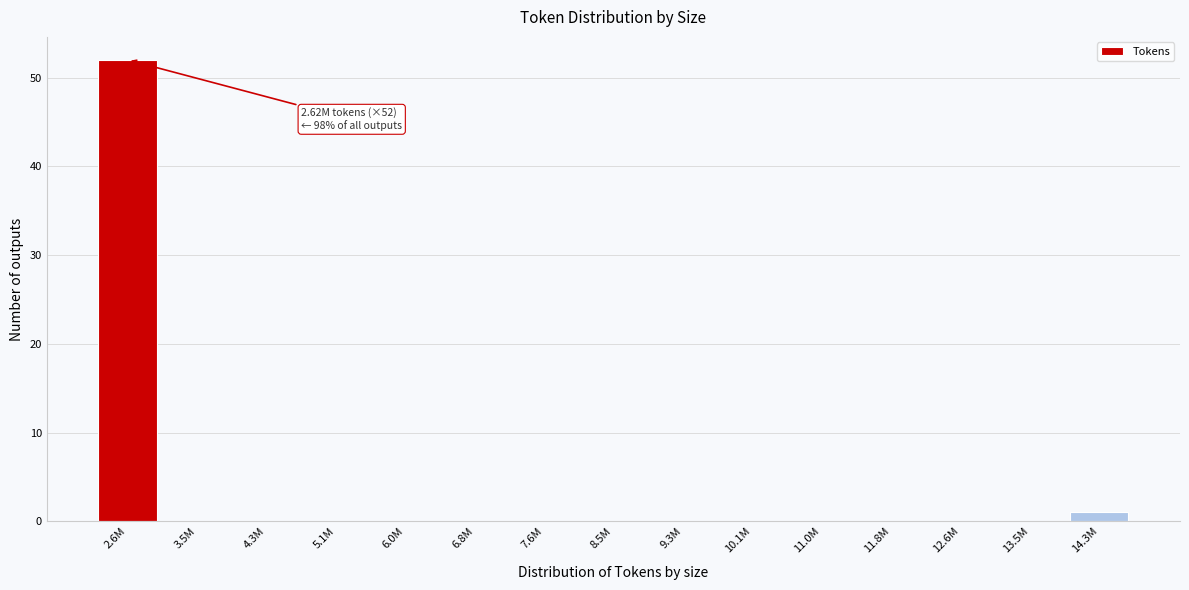

Reading left to right, extract all data points from this chart.

2.6M=52	3.5M=0	4.3M=0	5.1M=0	6.0M=0	6.8M=0	7.6M=0	8.5M=0	9.3M=0	10.1M=0	11.0M=0	11.8M=0	12.6M=0	13.5M=0	14.3M=1